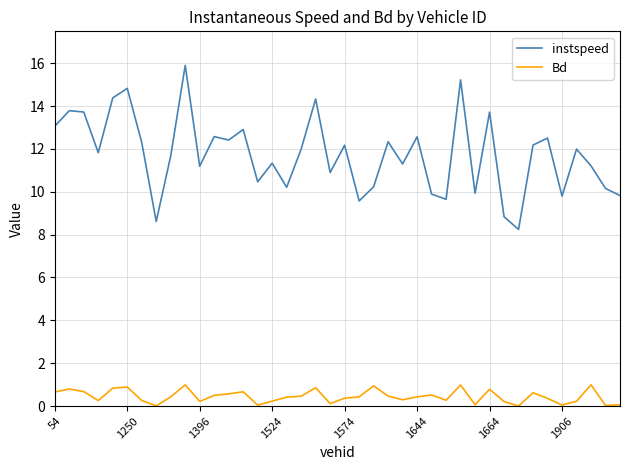

Which series has the largest total across all categories?

instspeed